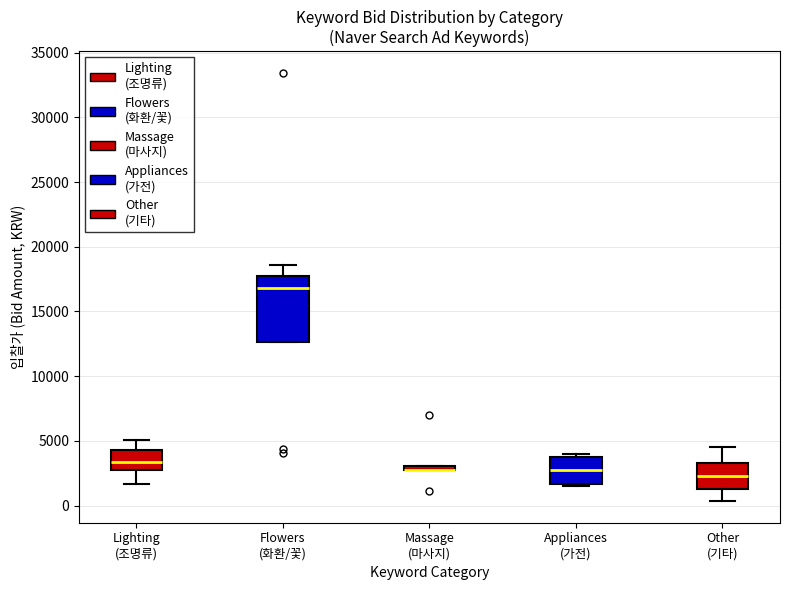

Comparing the boxes themselves (not the whiskers), which one is the tallest?

Flowers (화환/꽃)